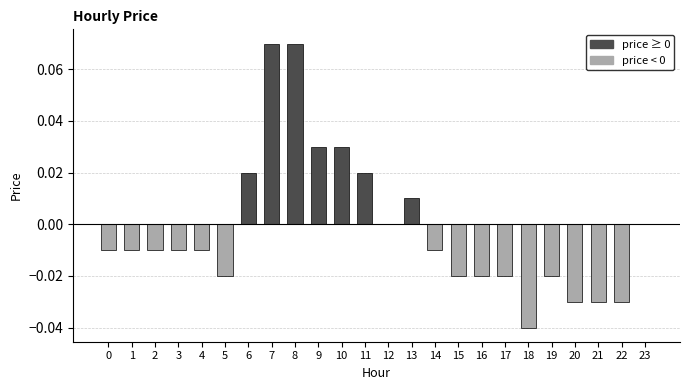

Is it true that the value at 15 is -0.0?

True